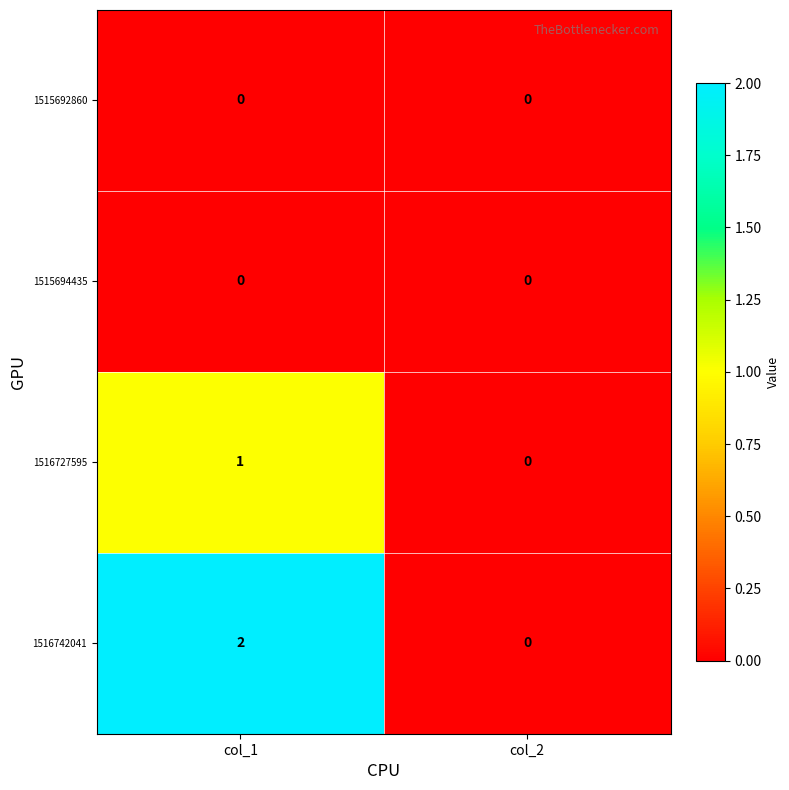

Between col_1 and col_2, which series saw the biggest shift?

1516742041